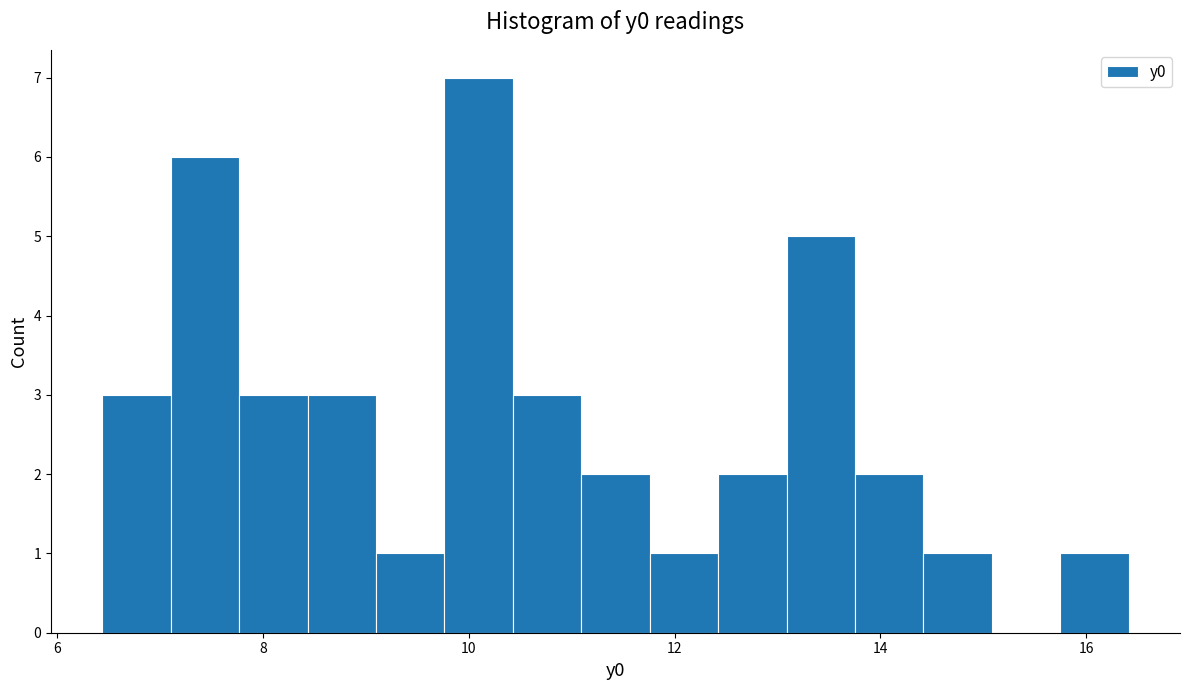

Read against the x-axis, roughly where is the centre of the tallest bar?

10.0